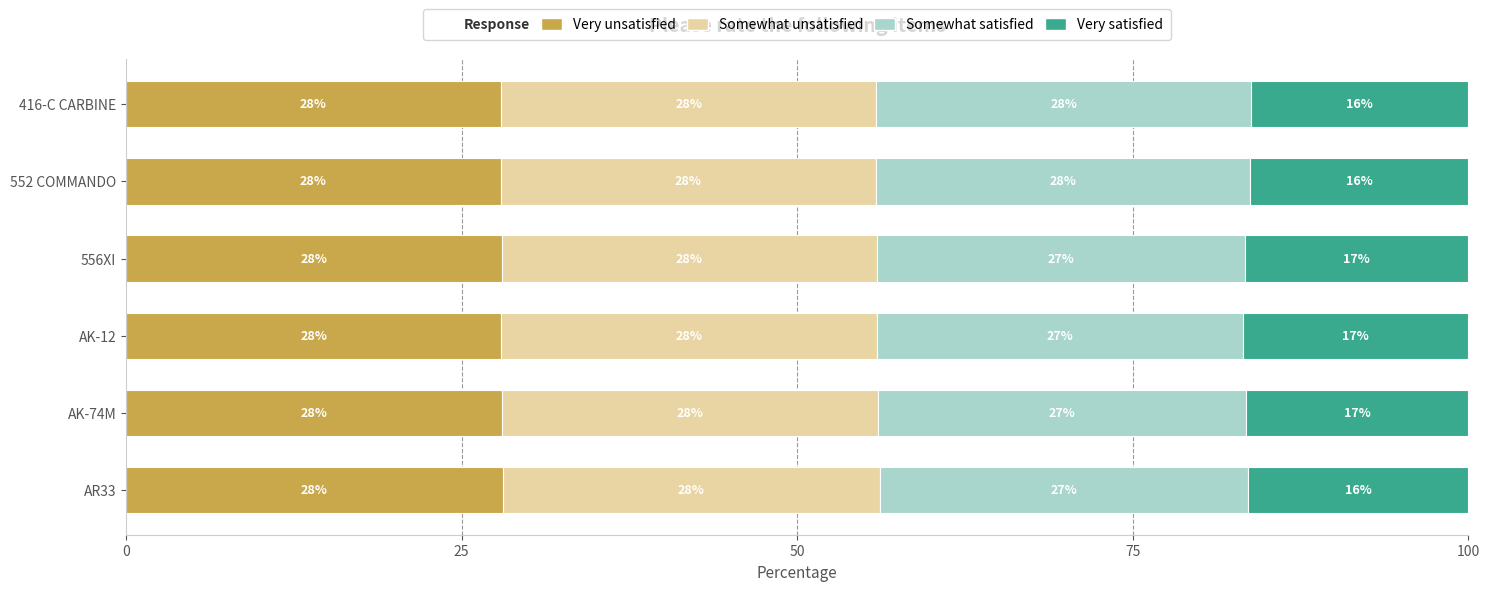

True or false: Very unsatisfied has a value of 28.0 at 556XI.

True